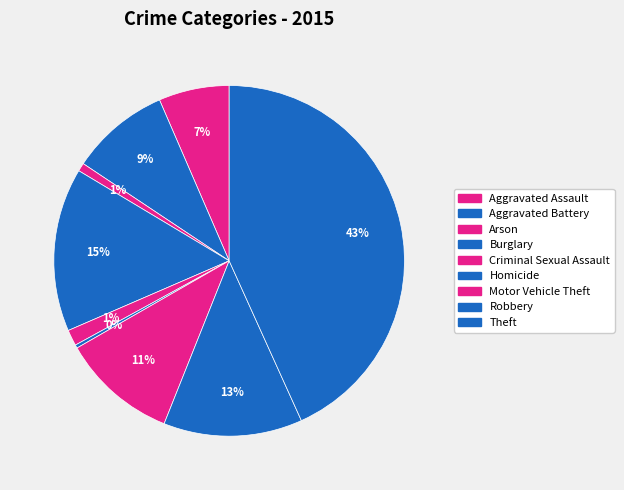

Do Robbery and Criminal Sexual Assault together represent more than half of the pie?

No